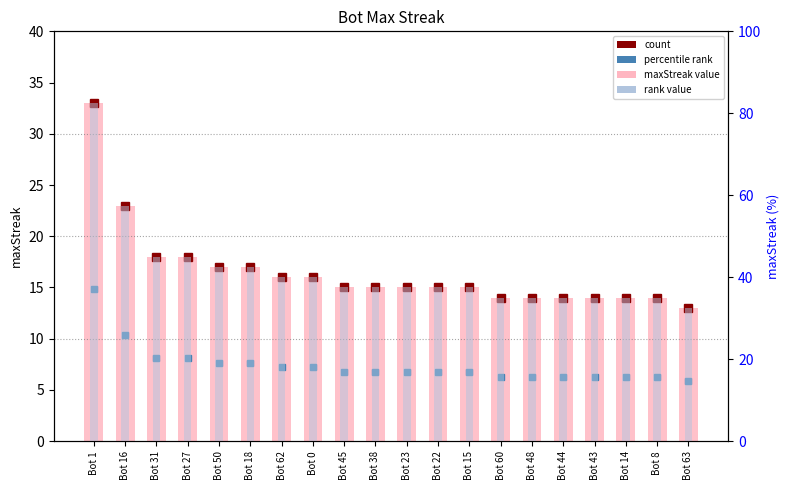

Reading left to right, extract all data points from this chart.

maxStreak value: Bot 1=33.0	Bot 16=23.0	Bot 31=18.0	Bot 27=18.0	Bot 50=17.0	Bot 18=17.0	Bot 62=16.0	Bot 0=16.0	Bot 45=15.0	Bot 38=15.0	Bot 23=15.0	Bot 22=15.0	Bot 15=15.0	Bot 60=14.0	Bot 48=14.0	Bot 44=14.0	Bot 43=14.0	Bot 14=14.0	Bot 8=14.0	Bot 63=13.0
rank value: Bot 1=82.5	Bot 16=57.5	Bot 31=45.0	Bot 27=45.0	Bot 50=42.5	Bot 18=42.5	Bot 62=40.0	Bot 0=40.0	Bot 45=37.5	Bot 38=37.5	Bot 23=37.5	Bot 22=37.5	Bot 15=37.5	Bot 60=35.0	Bot 48=35.0	Bot 44=35.0	Bot 43=35.0	Bot 14=35.0	Bot 8=35.0	Bot 63=32.5